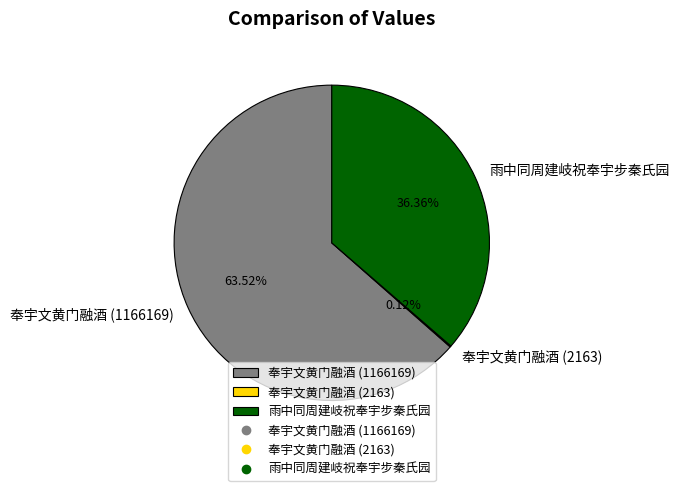

Is there a majority slice in this chart?

Yes